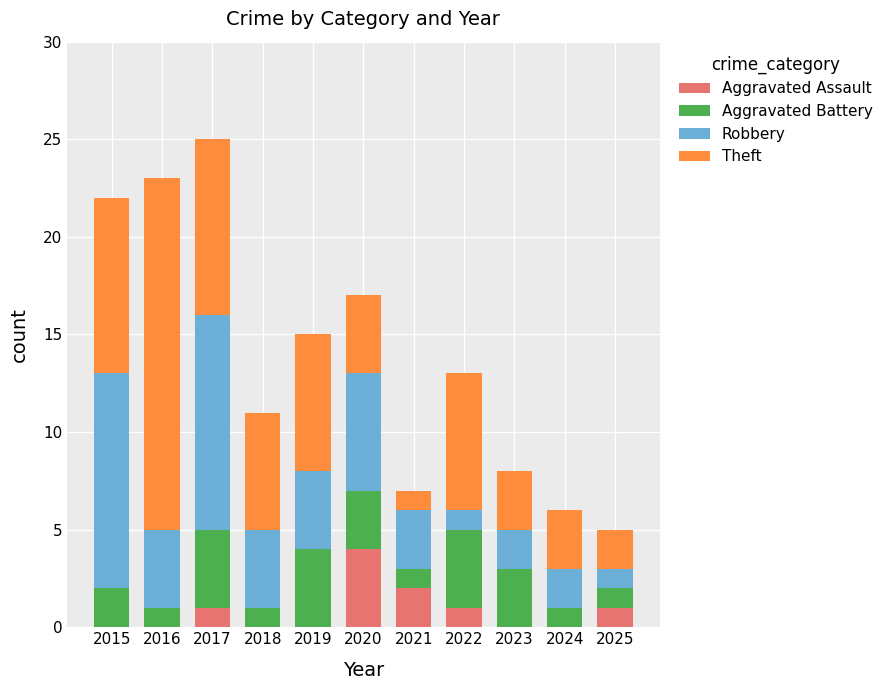

What is the highest value of the Aggravated Assault series?

4